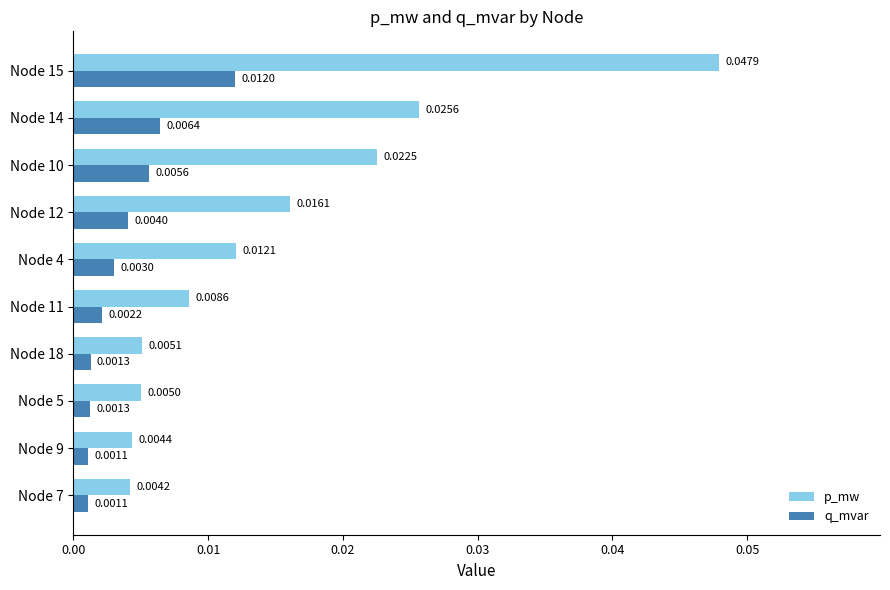

Between Node 11 and Node 15, which series saw the biggest shift?

p_mw